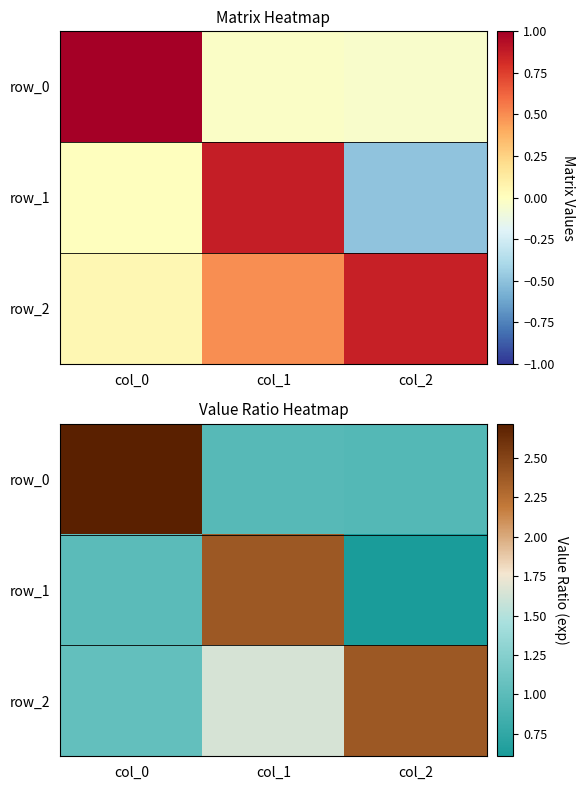

Rank the series by their maximum value, from highest to lowest.

row_0, row_1, row_2